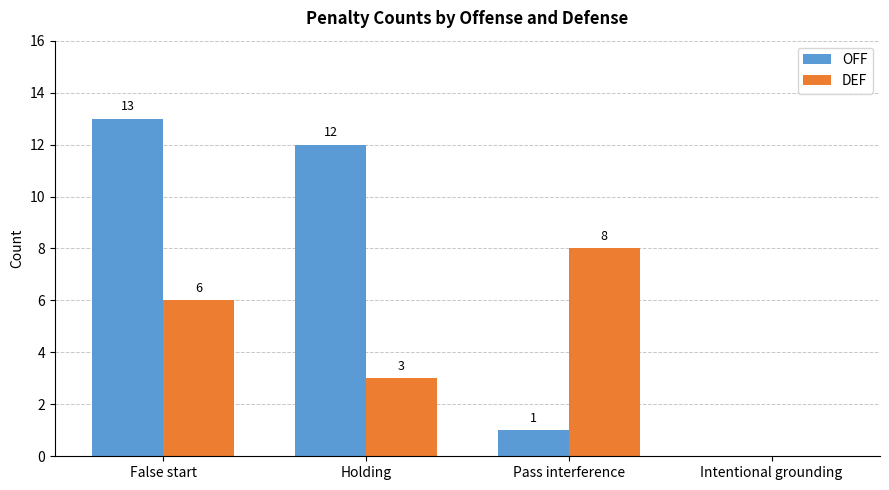

Is the value of OFF at Holding greater than the value of DEF at Holding?

Yes